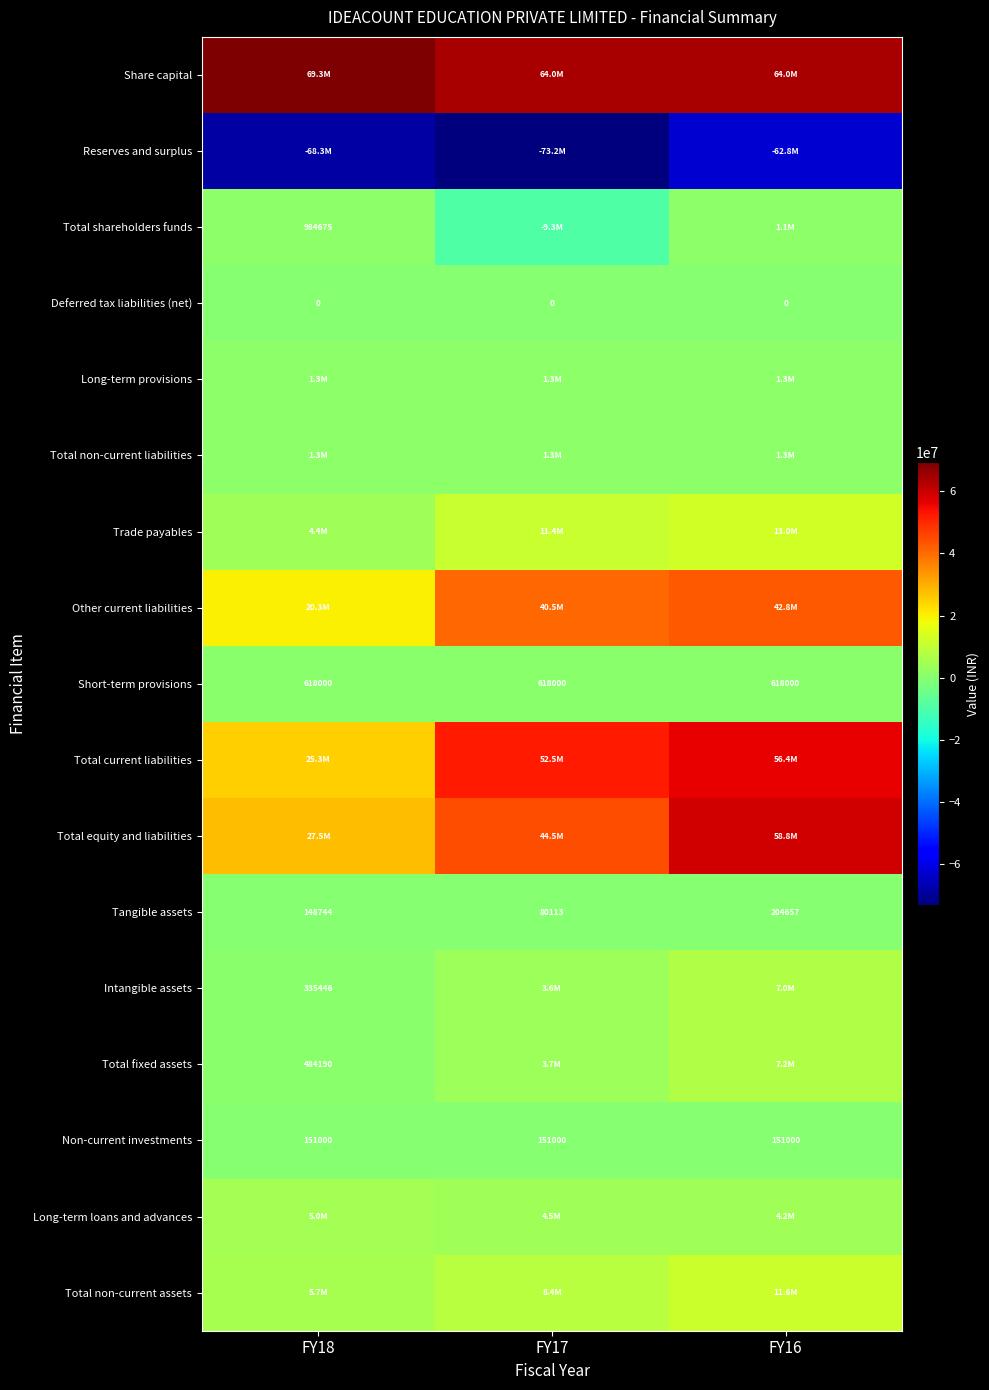

What is the difference between the maximum and second lowest values in the Tangible assets series?

55913